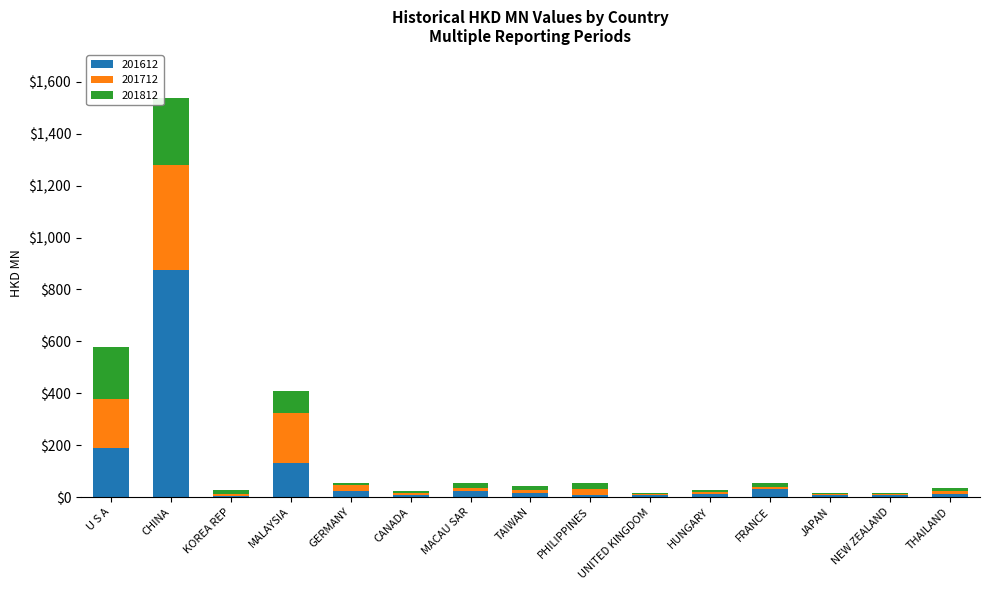

Is it true that 201612 equals 223.3 at MALAYSIA?

False